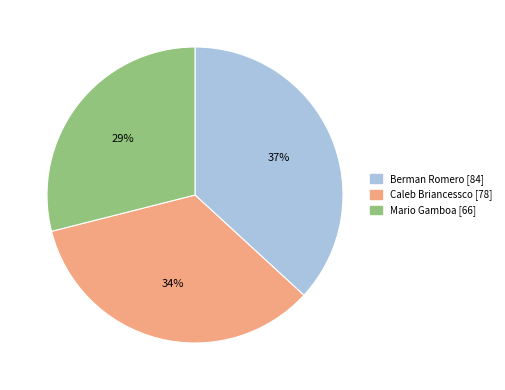

Count the number of slices in the pie.

3